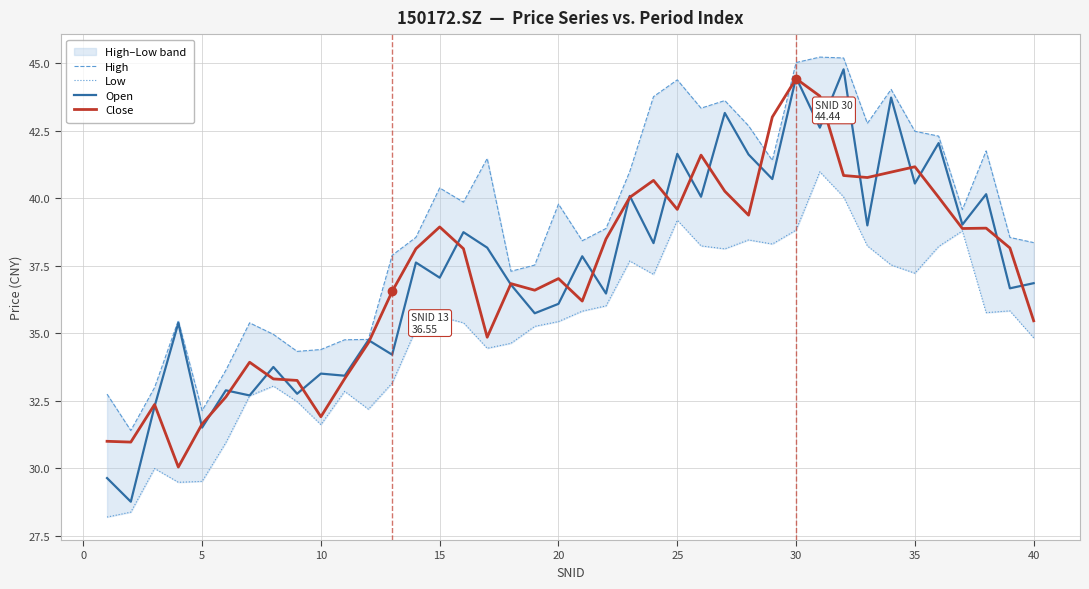

How many values in the Open series are below 37?

19